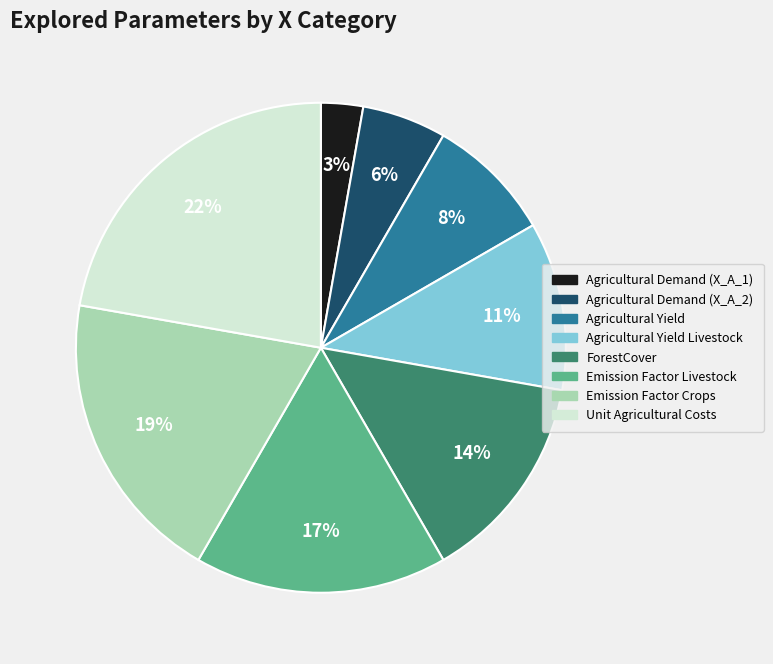

How many slices are in this pie chart?

8